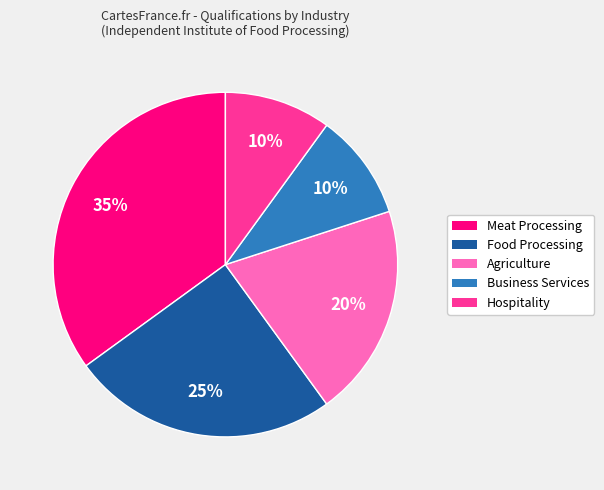

How many segments does this pie chart have?

5